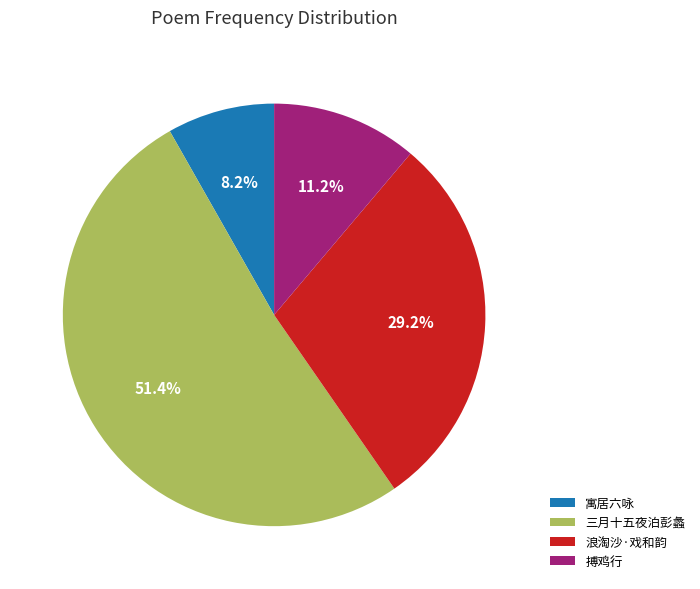

Which category has the smallest portion of the pie?

寓居六咏